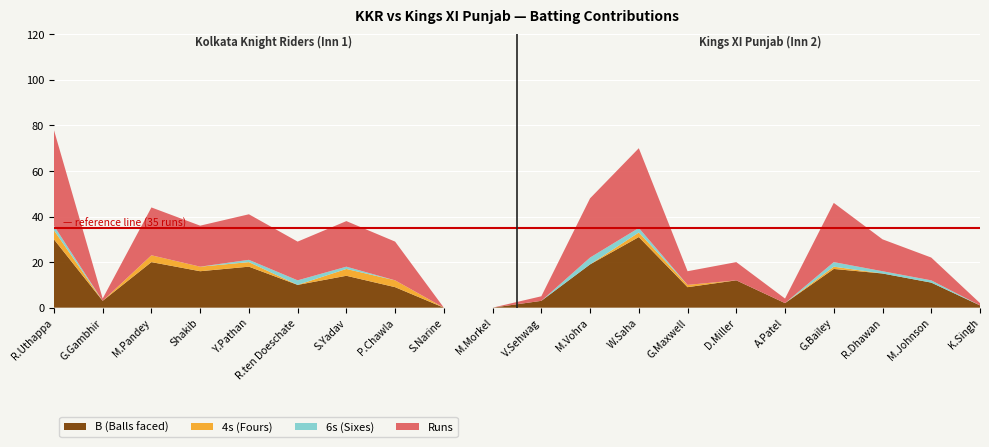

Reading right to left, transcribe all the data shown in this chart.

Runs: 1	10	14	26	2	8	6	35	26	2	0	0	17	20	17	20	18	21	1	42
4s: 0	0	0	1	0	0	1	2	0	0	0	0	3	3	0	2	2	3	0	4
6s: 0	1	1	2	0	0	0	2	3	0	0	0	0	1	2	1	0	0	0	2
B: 1	11	15	17	2	12	9	31	19	3	0	0	9	14	10	18	16	20	3	30